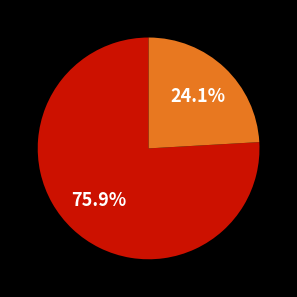

Is there a majority slice in this chart?

Yes